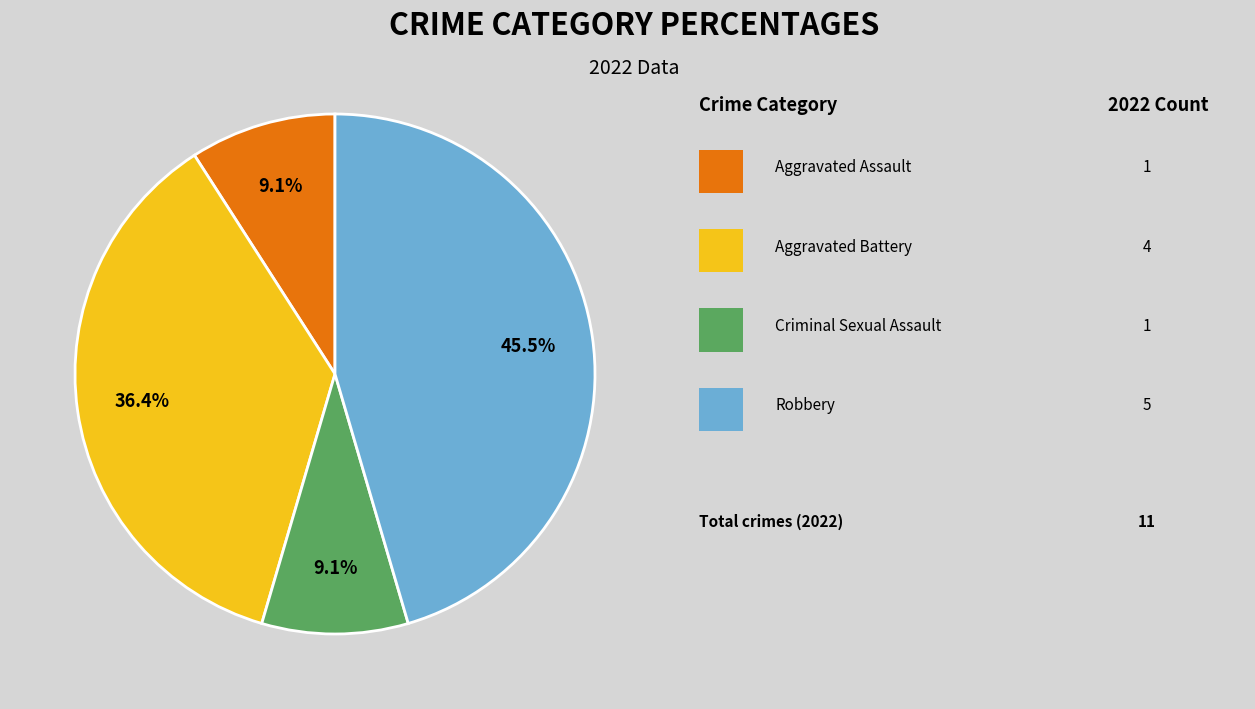

How many segments does this pie chart have?

4